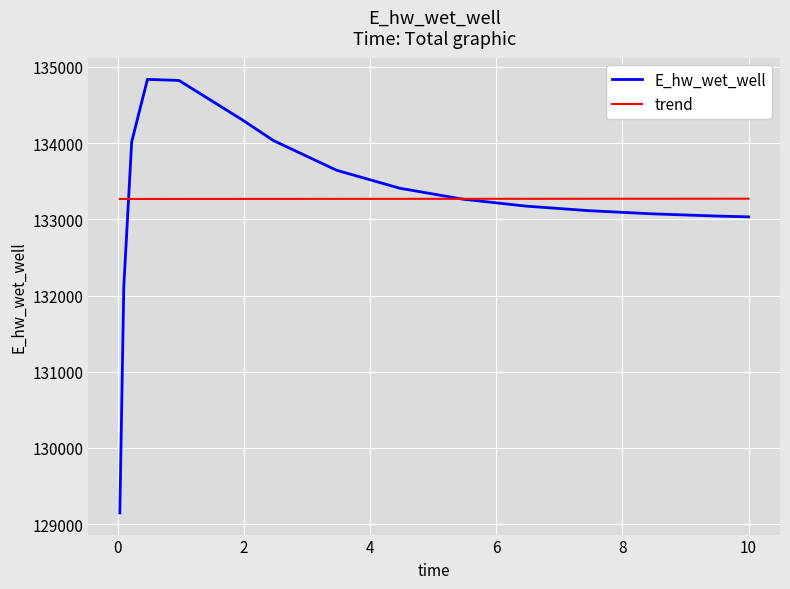

True or false: there are more than 0 points higher than both neighbors.

True